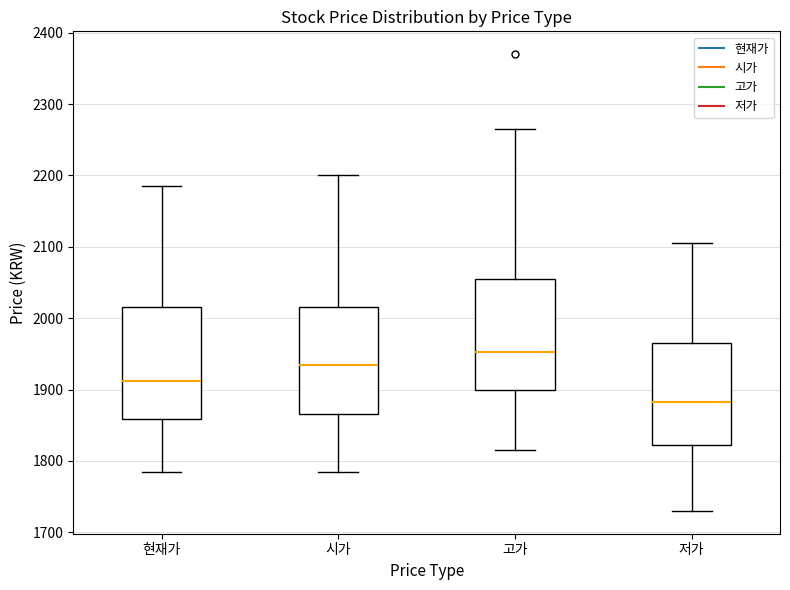

Reading left to right, read every box against the y-axis: the position of its median line, the range the box covers, and the ends of its whiskers. The values are not printed on the chart, so give them approximately, as read against the axis.

현재가: median 1910, box 1860 to 2020, whiskers 1790 to 2190
시가: median 1940, box 1870 to 2020, whiskers 1790 to 2200
고가: median 1950, box 1900 to 2060, whiskers 1820 to 2270
저가: median 1880, box 1820 to 1970, whiskers 1730 to 2110